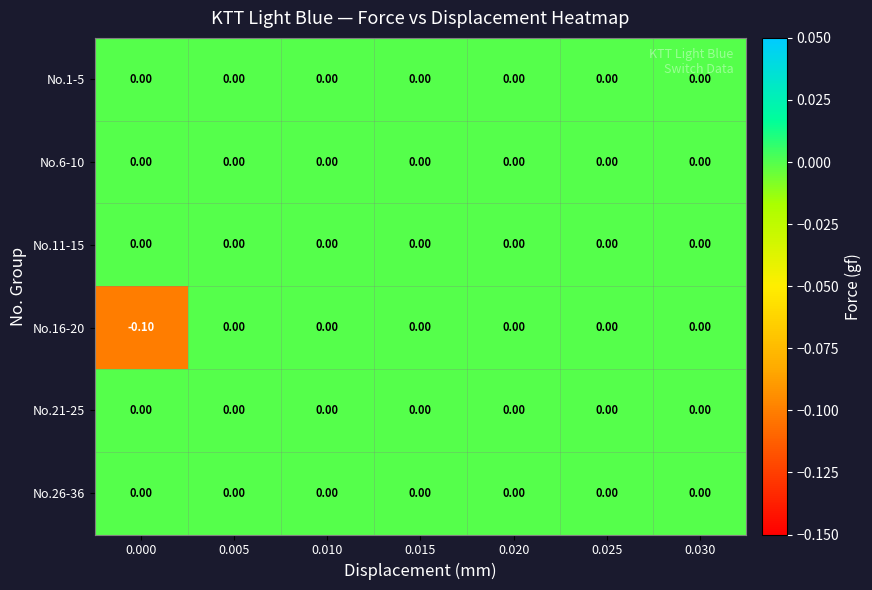

Which series has the widest spread of values?

No.16-20